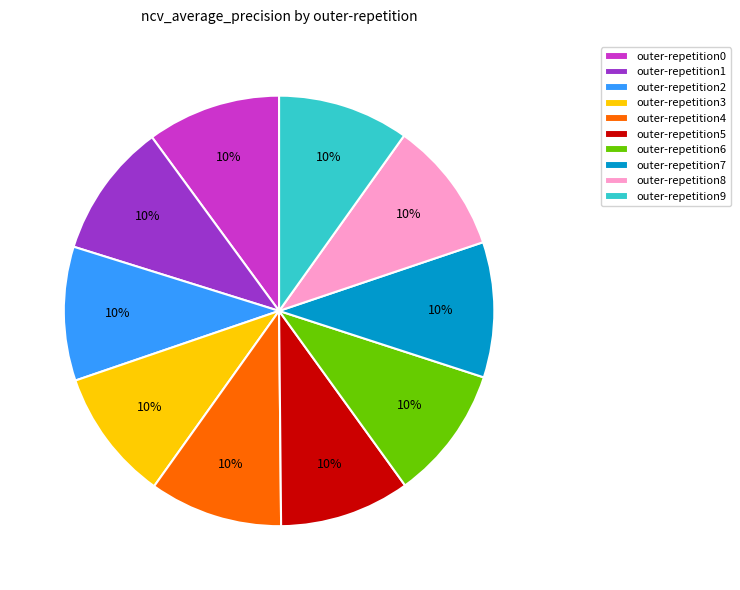

What percentage is the outer-repetition1 slice, to the nearest percent?

10%